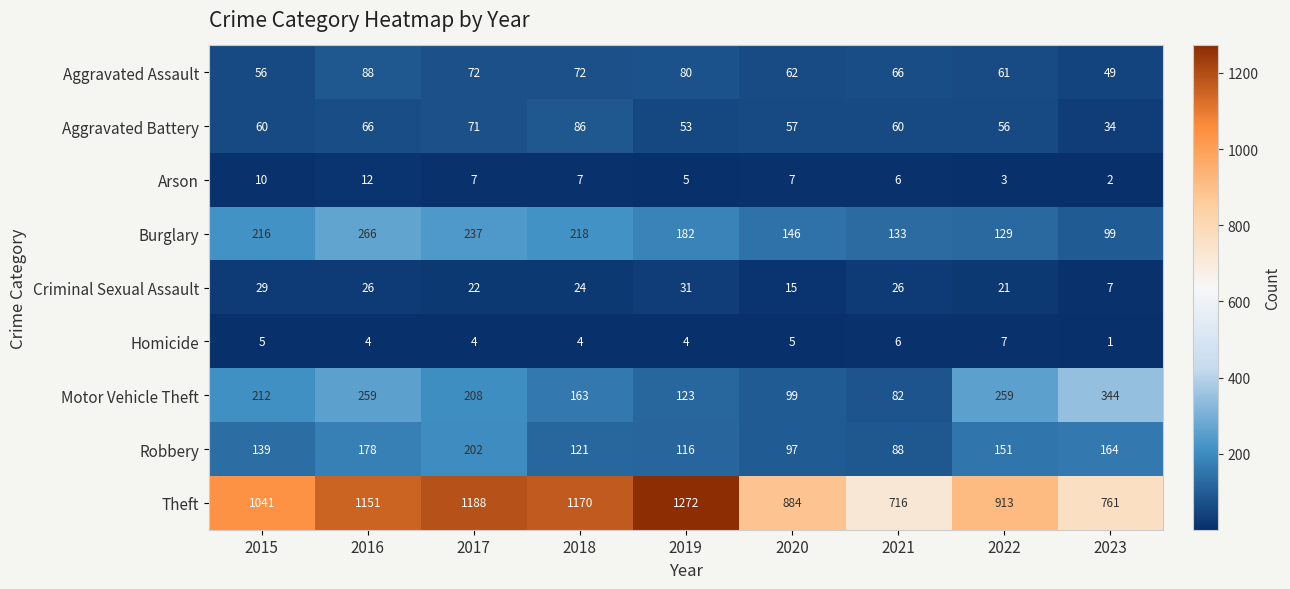

At 2016, list the series in order from largest to smallest.

Theft, Burglary, Motor Vehicle Theft, Robbery, Aggravated Assault, Aggravated Battery, Criminal Sexual Assault, Arson, Homicide